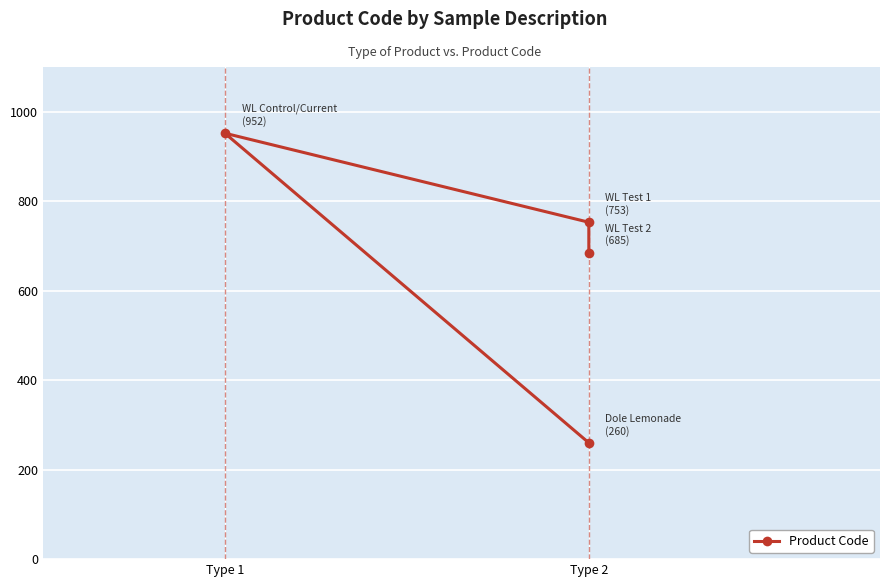

Where is the data nearest to the value 606?

Type 2